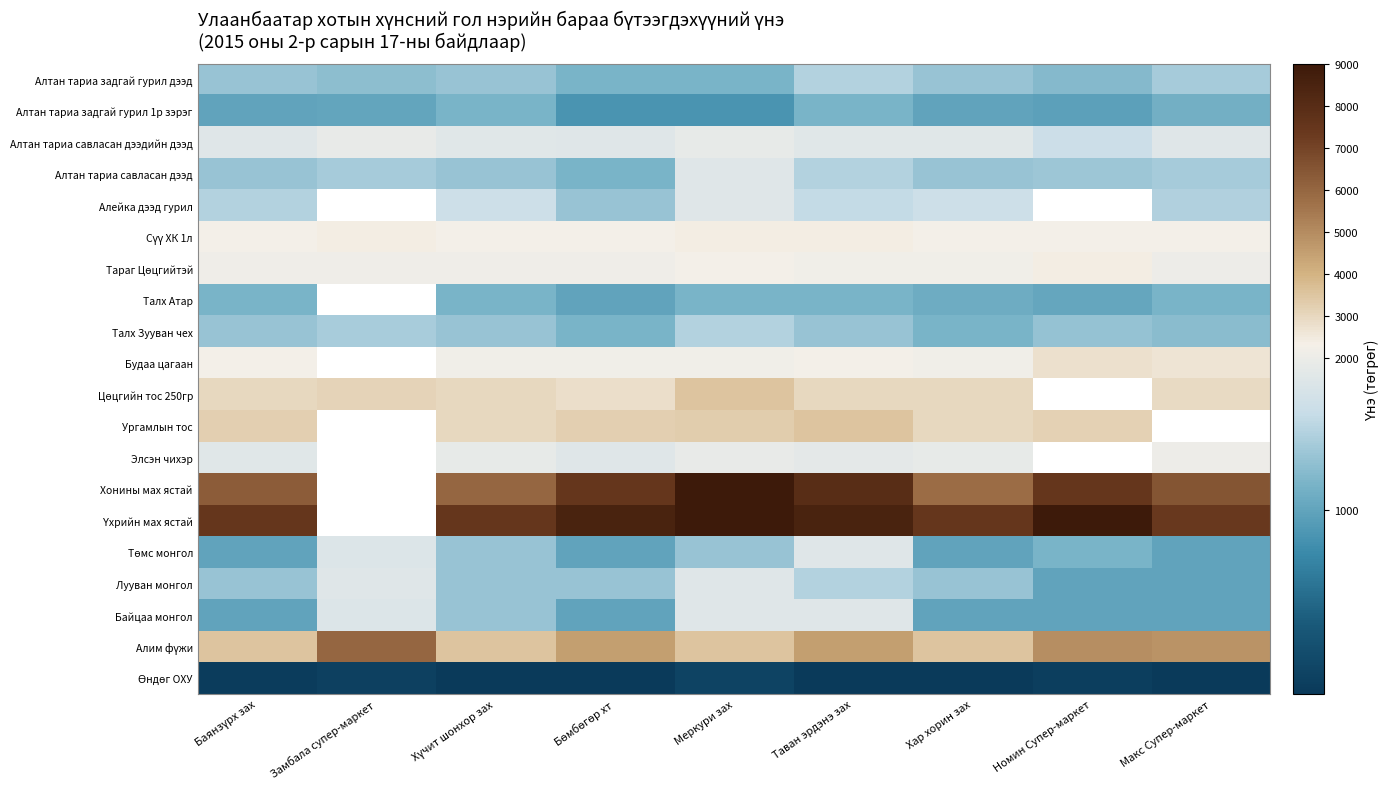

Which series has the widest spread of values?

Хонины мах ястай